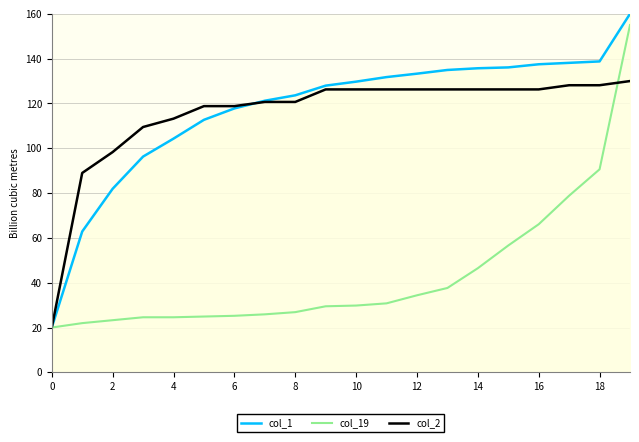

After their last crossing, which series has the higher values: col_1 or col_2?

col_1